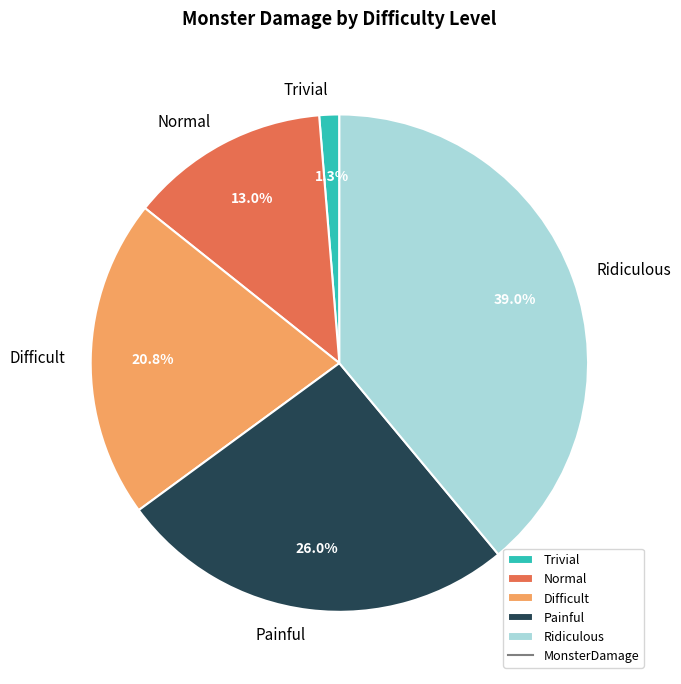

What is the total percentage of Normal and Painful?

39.0%